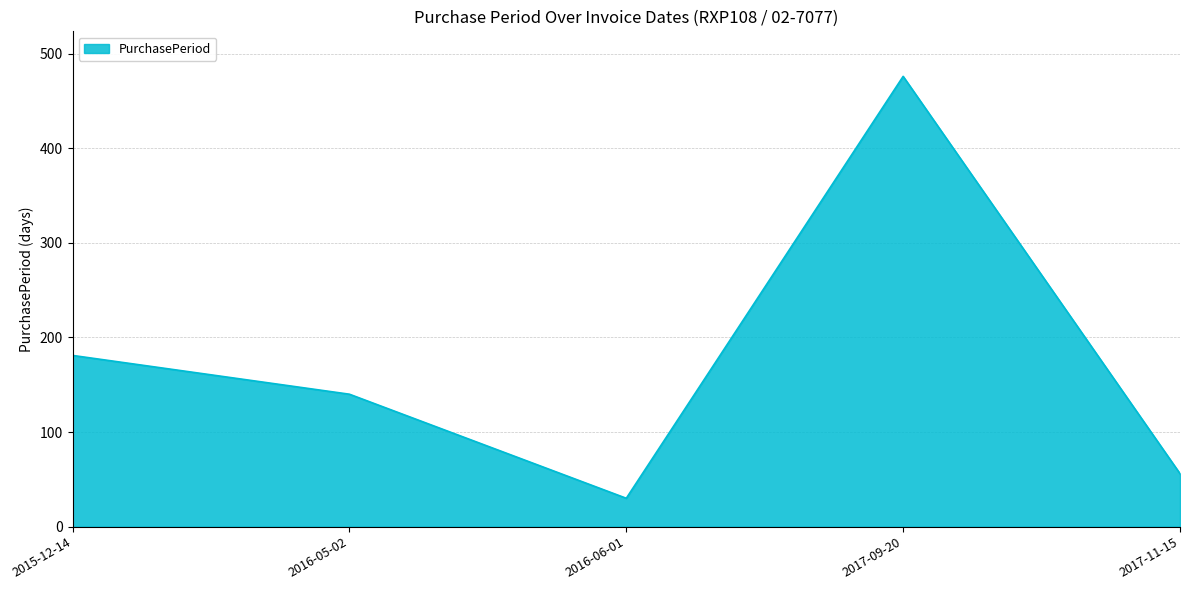

Rank the categories by value from highest to lowest.

2017-09-20, 2015-12-14, 2016-05-02, 2017-11-15, 2016-06-01